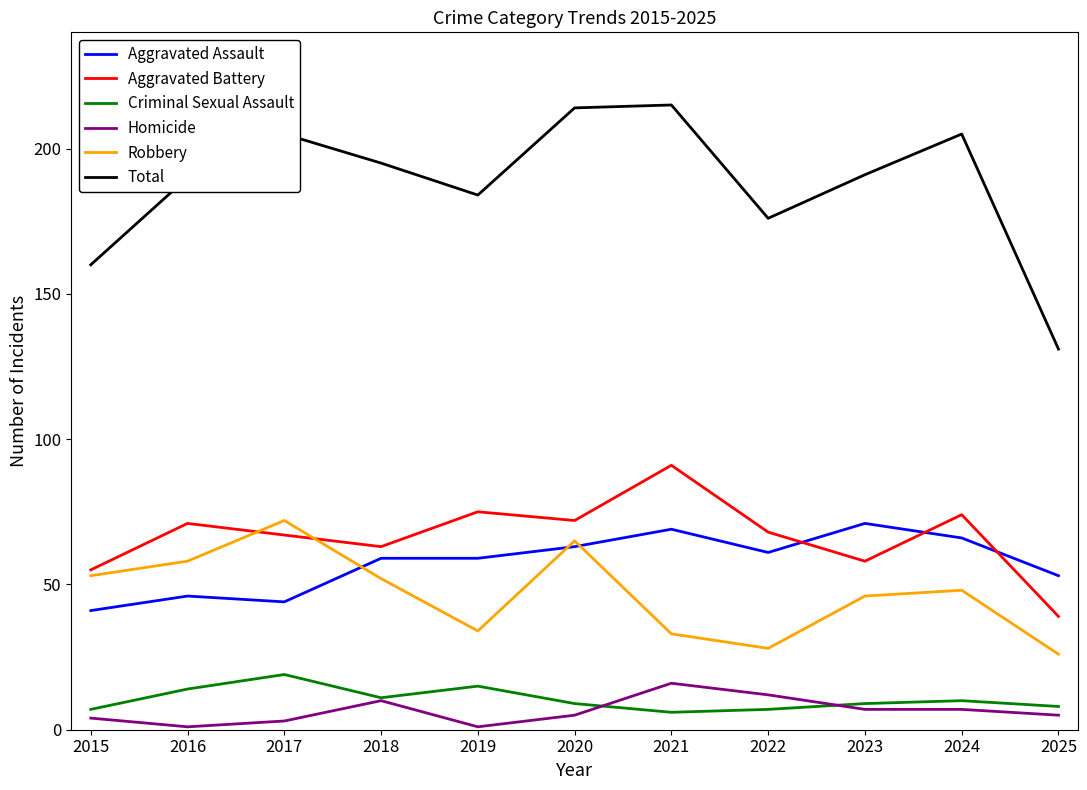

What is the minimum value for Criminal Sexual Assault?

6